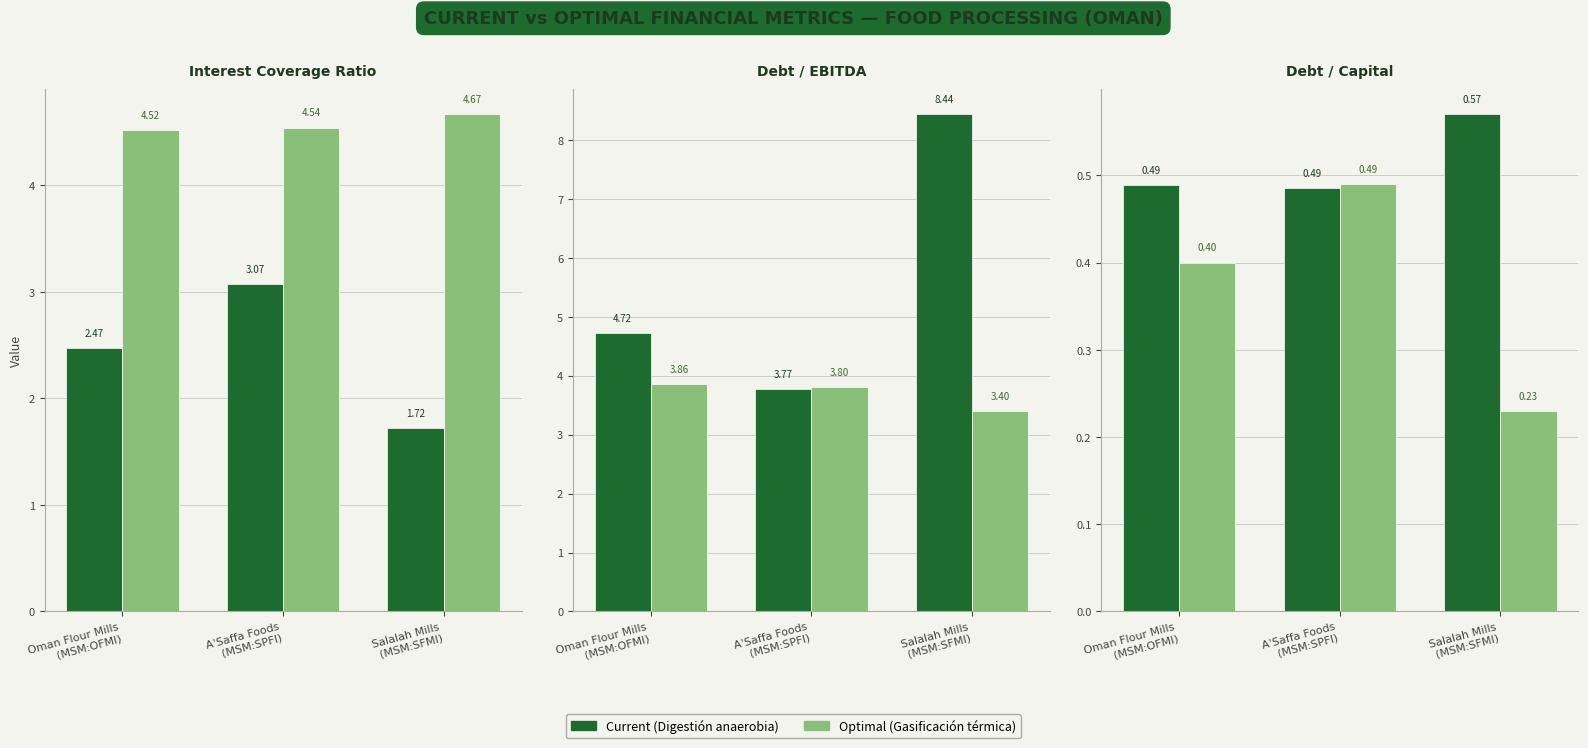

Reading left to right, what are all the values shown in this chart?

Current Interest Coverage: 2.5	3.1	1.7
Optimal Interest Coverage: 4.5	4.5	4.7
Current Debt/EBITDA: 4.7	3.8	8.4
Optimal Debt/EBITDA: 3.9	3.8	3.4
Current Debt/Capital: 0.5	0.5	0.6
Optimal Debt/Capital: 0.4	0.5	0.2